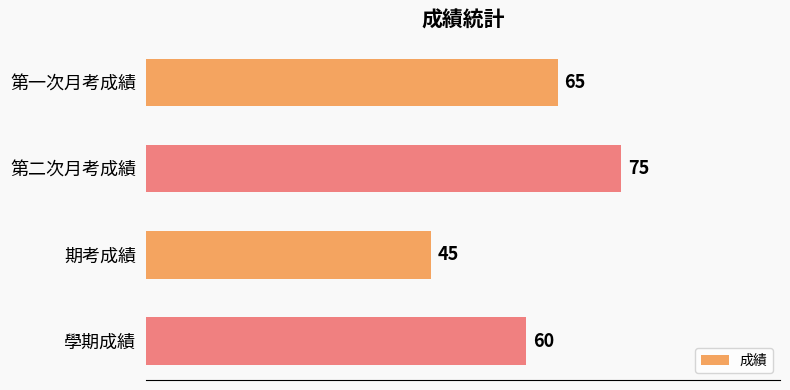

True or false: the data shows 109 at 第一次月考成績.

False